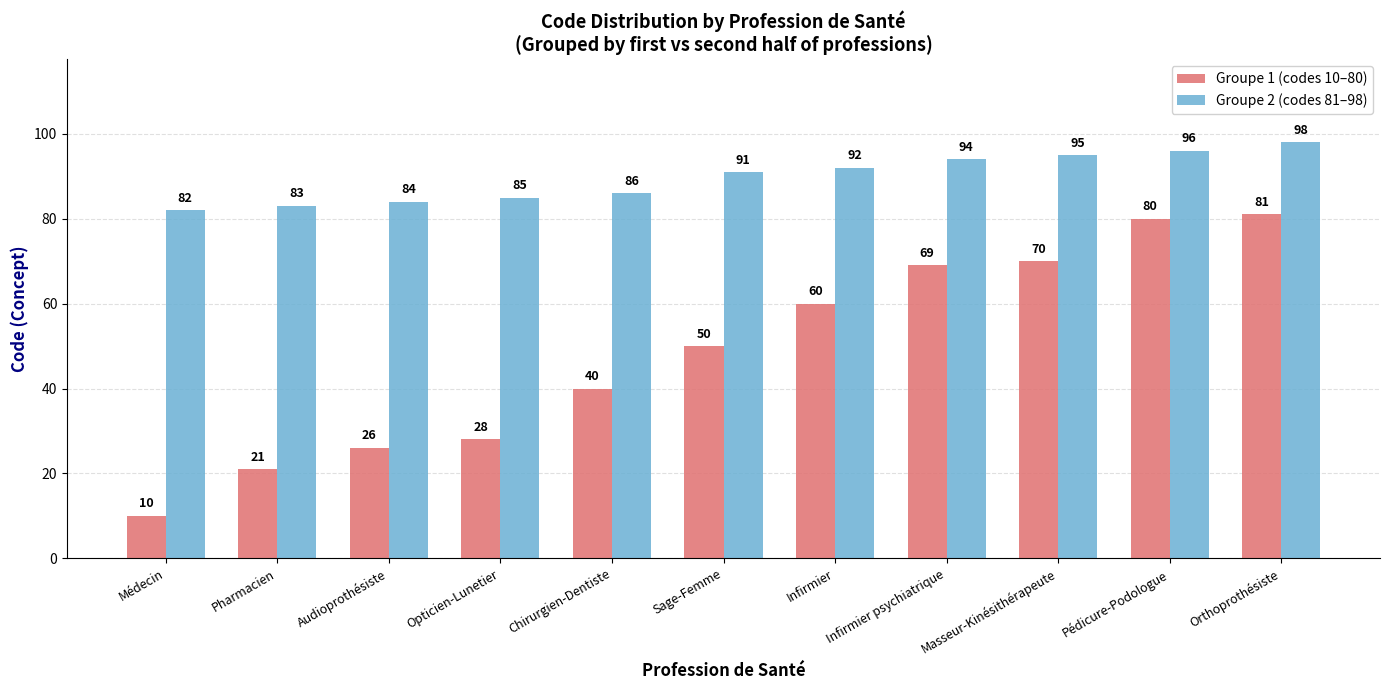

True or false: Groupe 1 (codes 10–80) has a value of 136 at Pédicure-Podologue.

False